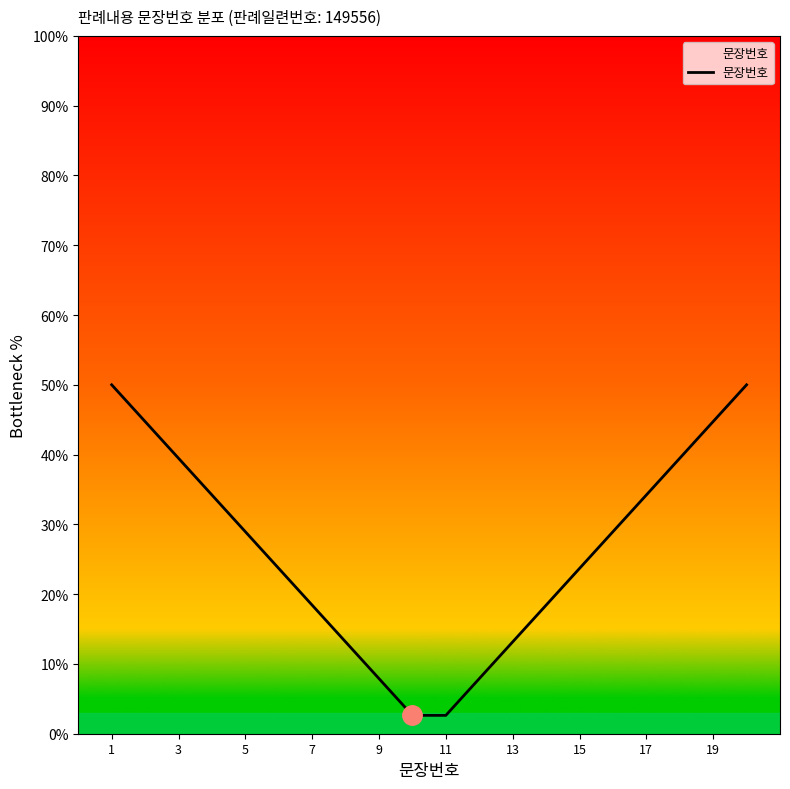

What is the sum of all values?

526.3